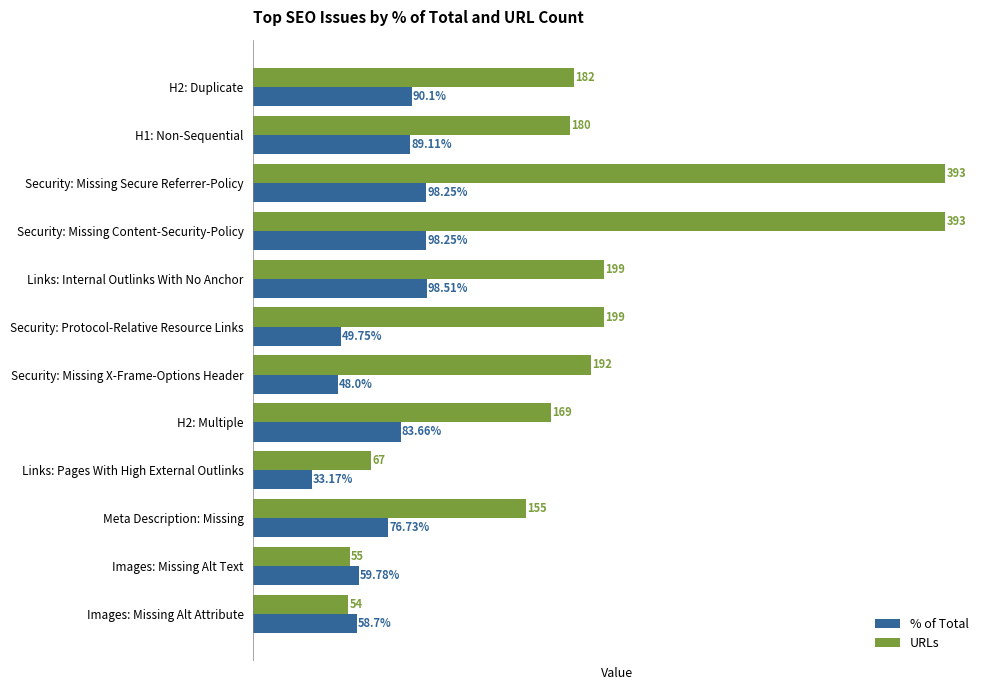

Which series has the largest range (max minus min)?

URLs